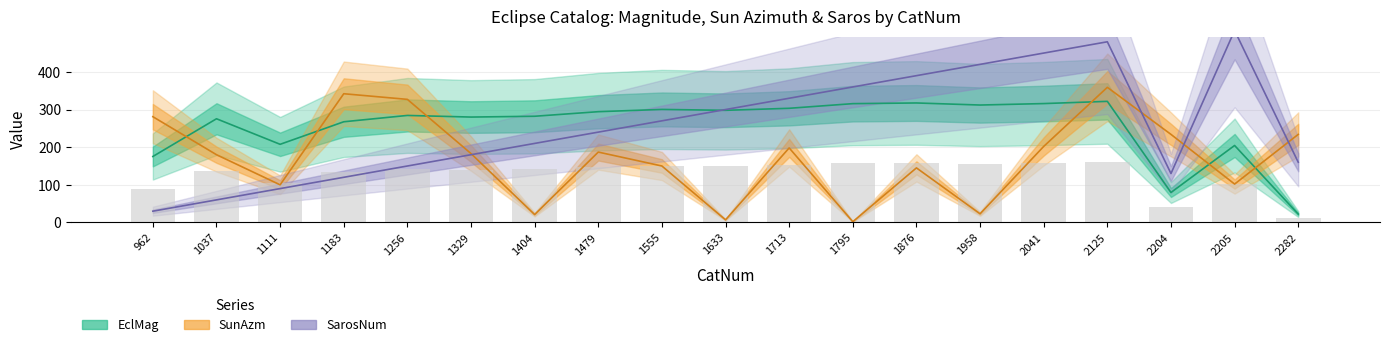

How many groups of bars are there?

19